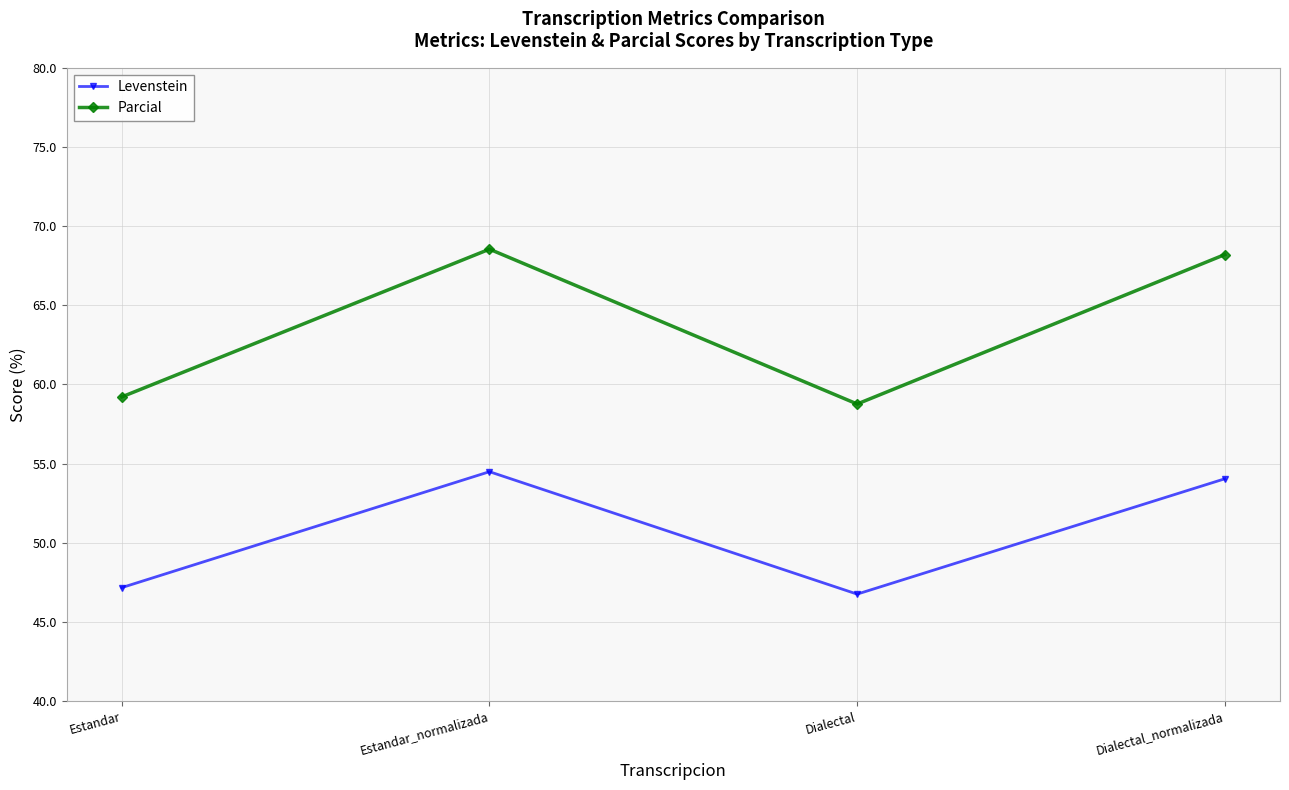

True or false: Levenstein has a value of 36.4 at Dialectal_normalizada.

False